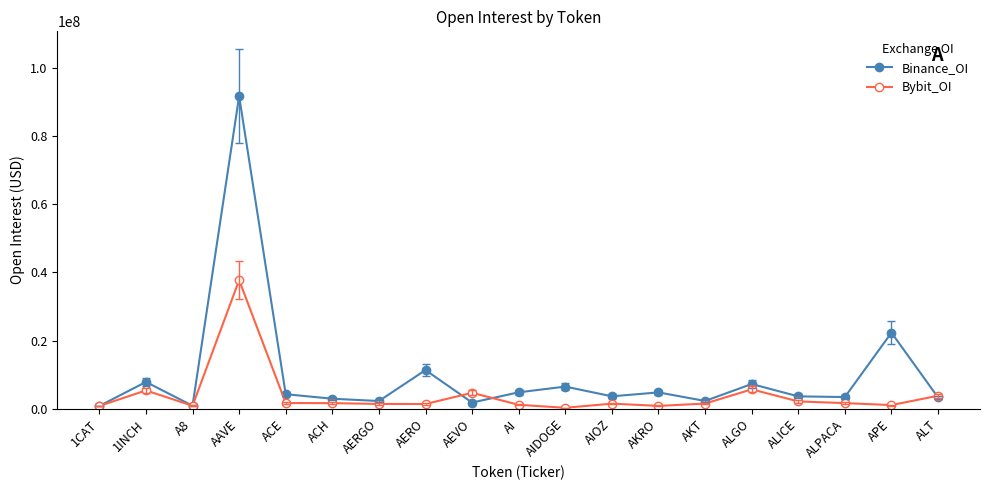

What are all the series names shown in the legend?

Binance_OI, Bybit_OI